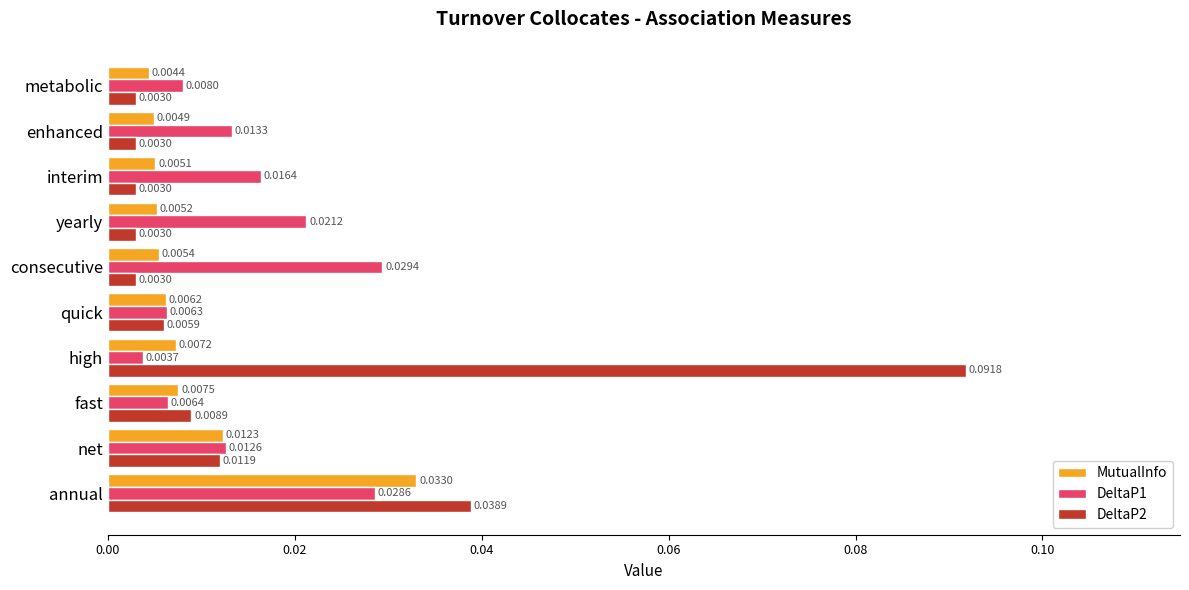

Which label corresponds to the largest value in the chart?

high